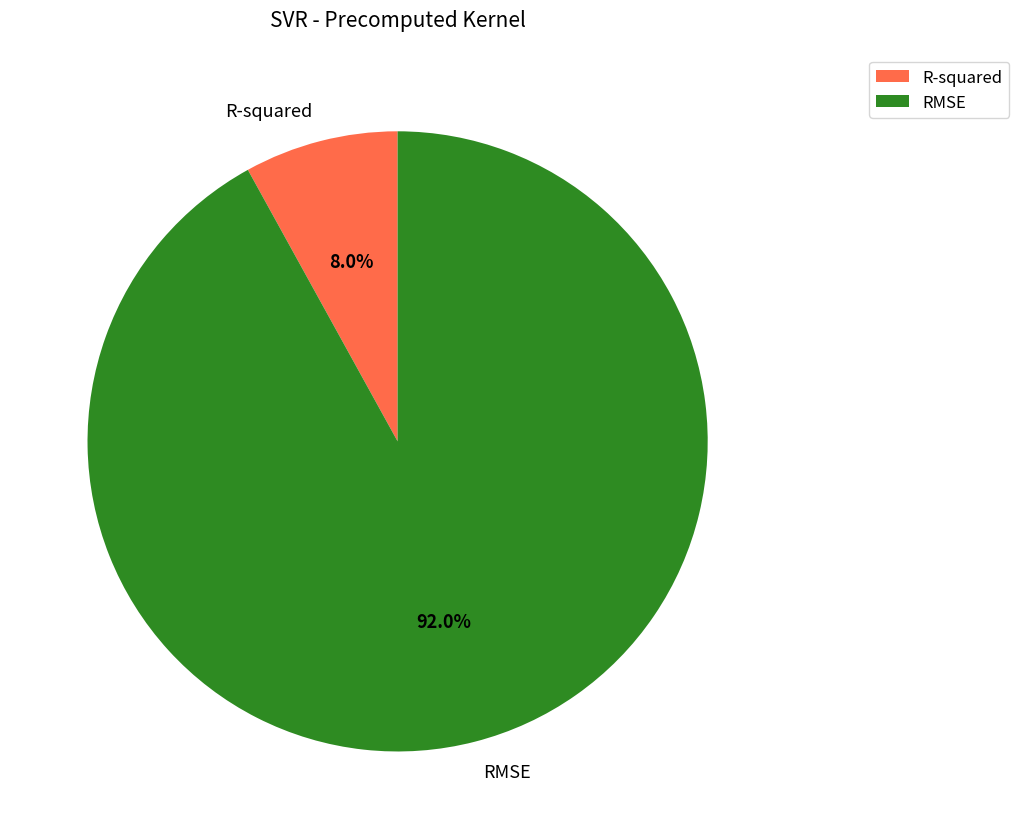

To the nearest percent, what portion does R-squared represent?

8%